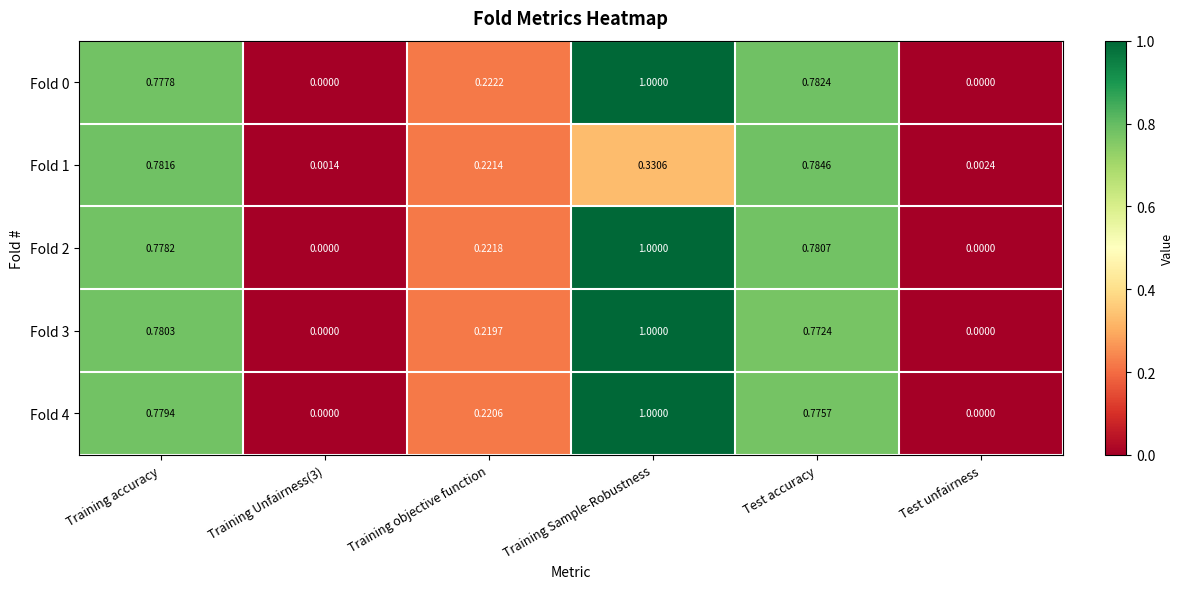

At how many categories does at least one series exceed 0?

6